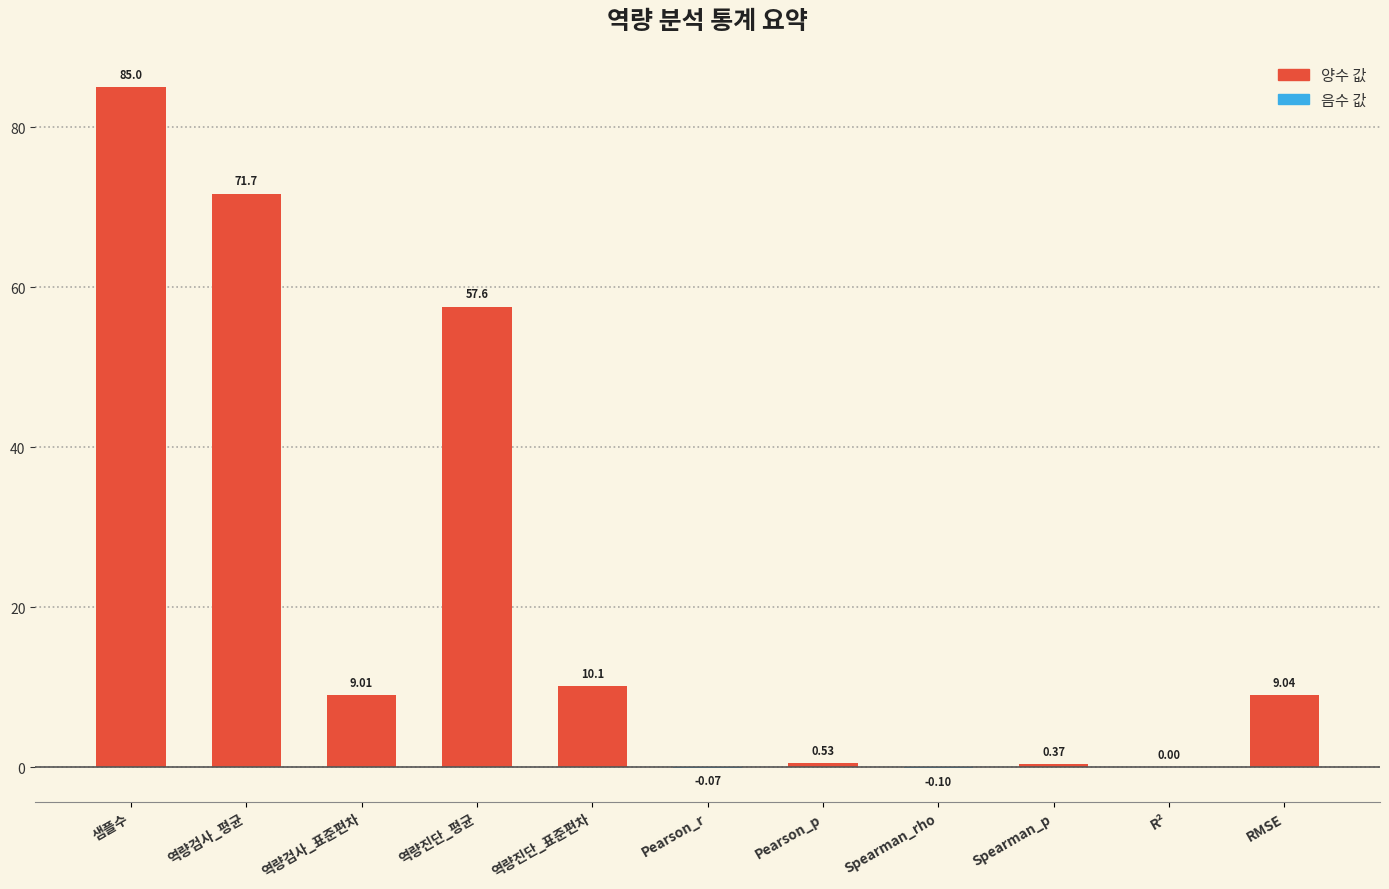

Are the bars grouped side by side (vs. stacked)?

No